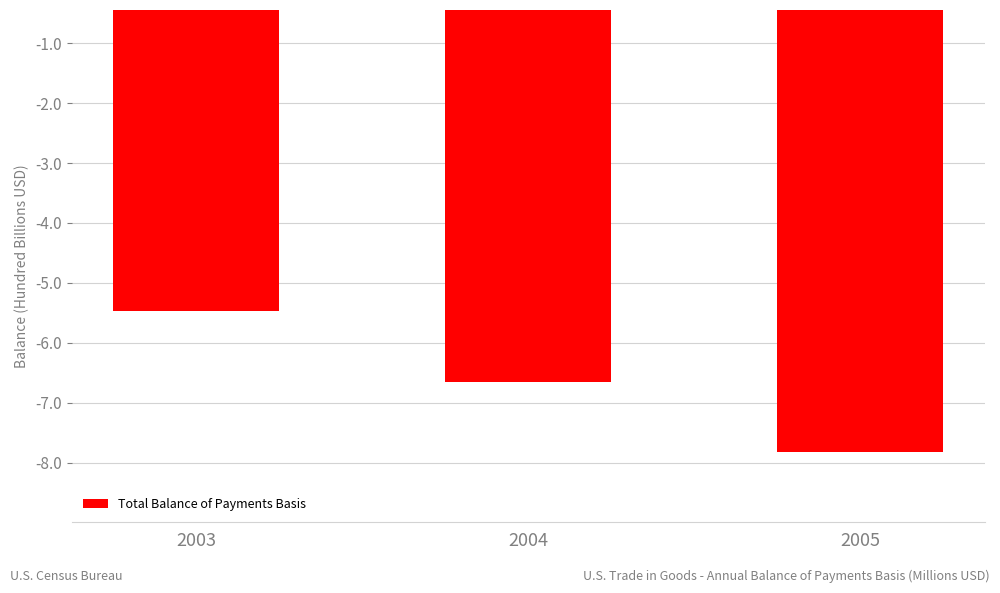

Where does the data first go above -6?

2003